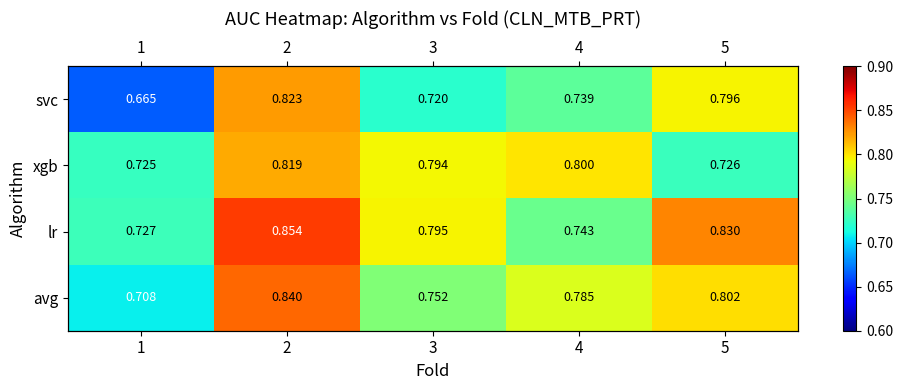

What is the sum of all svc values?

3.7